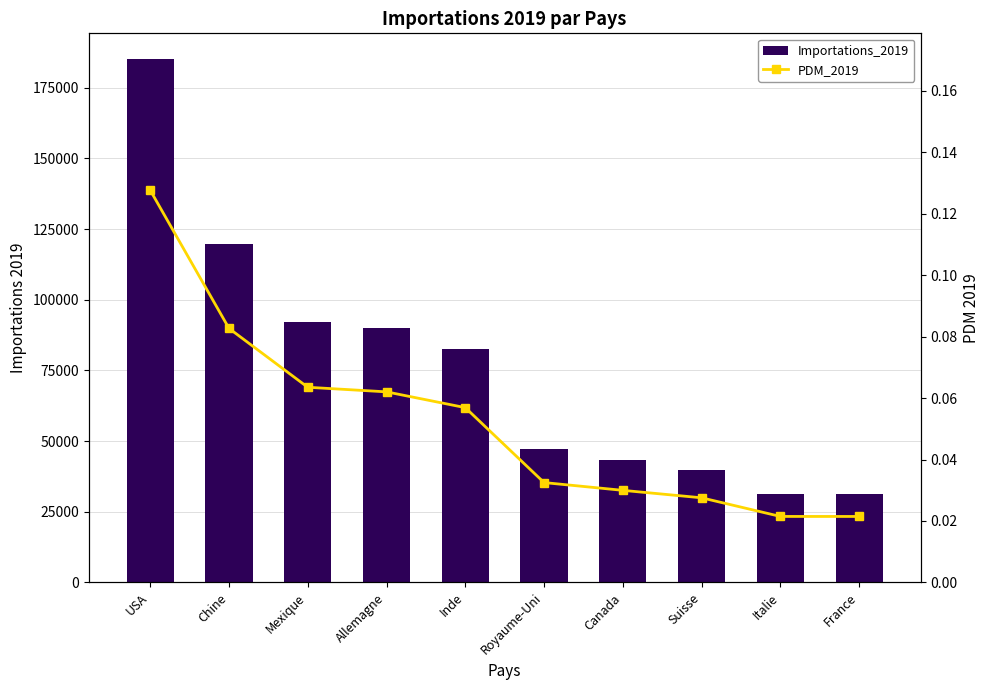

Which category has the highest value in the PDM_2019 series?

USA